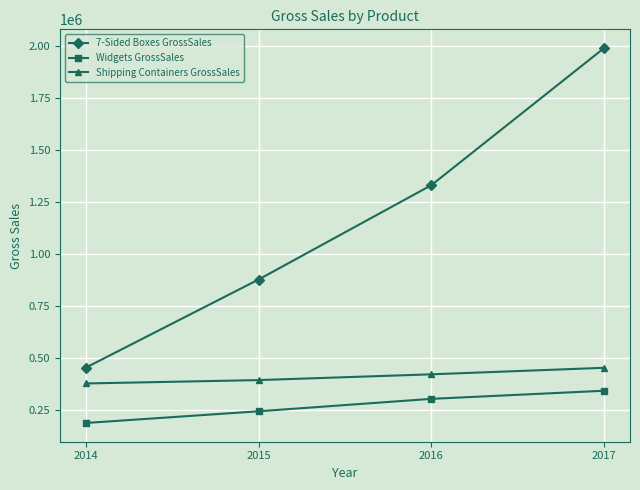

True or false: 7-Sided Boxes GrossSales and Widgets GrossSales intersect in this chart.

False